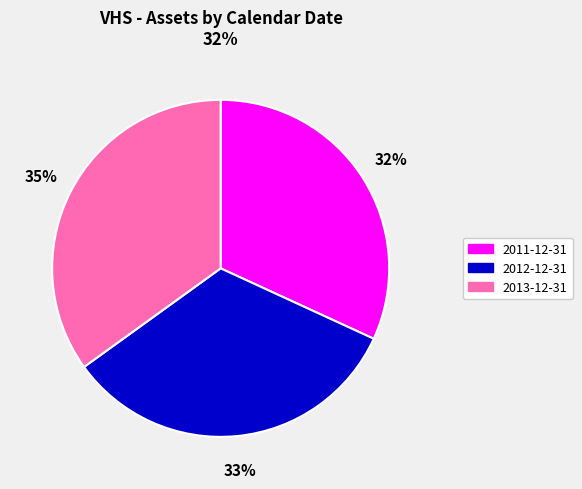

Rank the categories by value from highest to lowest.

2013-12-31, 2012-12-31, 2011-12-31